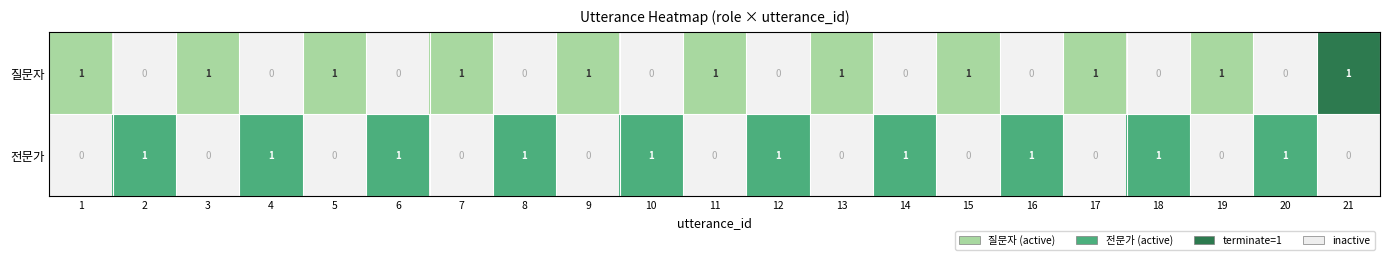

What is the sum of all 질문자 values?

11